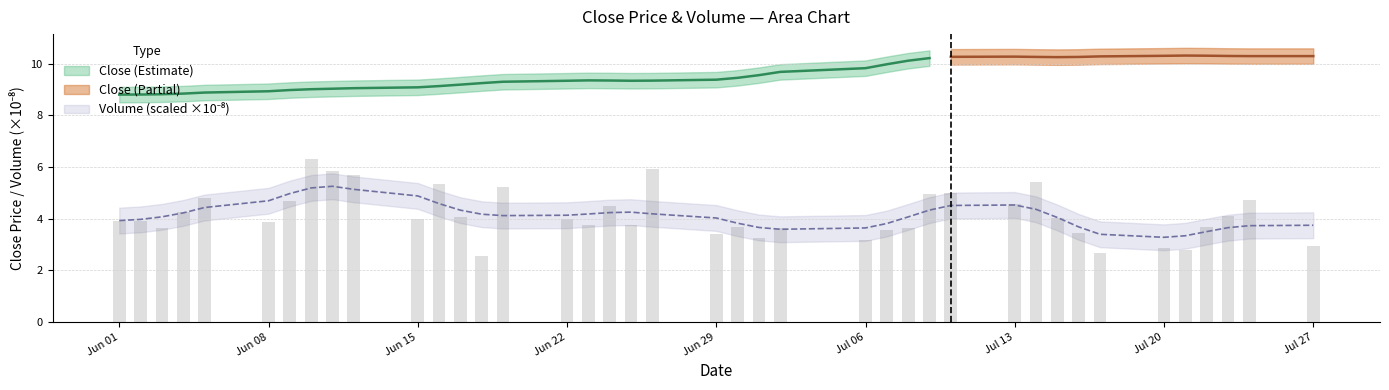

Reading left to right, what are all the values shown in this chart?

3.9	3.9	3.7	4.2	4.8	3.9	4.7	6.3	5.8	5.7	4.0	5.4	4.1	2.5	5.2	4.0	3.8	4.5	3.8	5.9	3.4	3.7	3.3	3.6	3.2	3.6	3.7	4.9	5.0	4.6	5.4	4.0	3.4	2.7	2.8	2.8	3.7	4.1	4.7	2.9